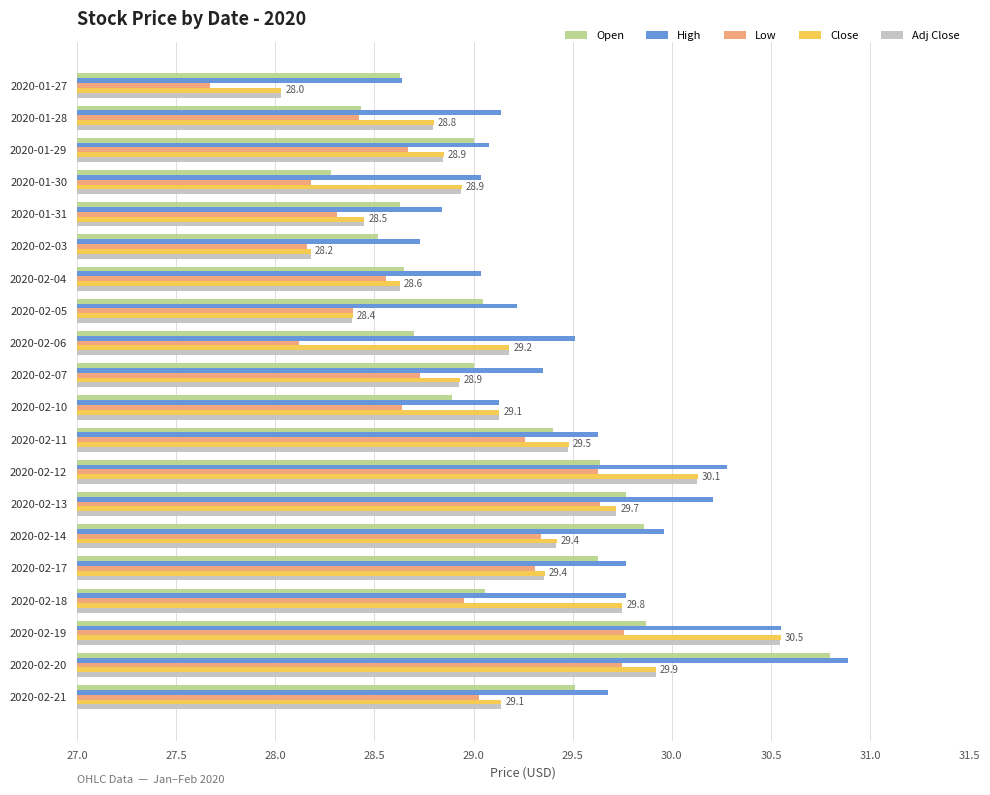

What is the spread (max minus min) of values at 2020-02-12?

0.7